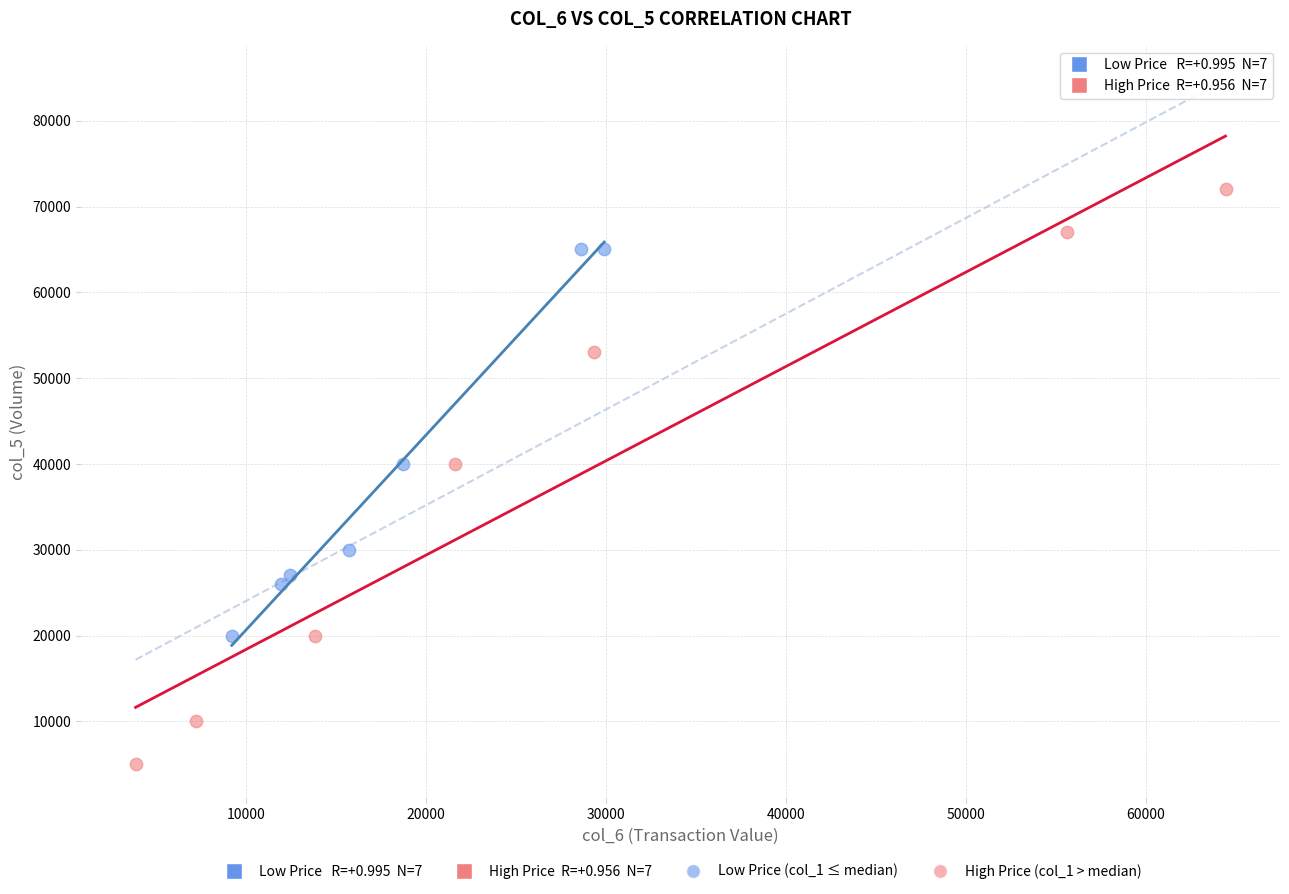

Which series has the largest Y range (max minus min)?

High Price (col_1 > median)